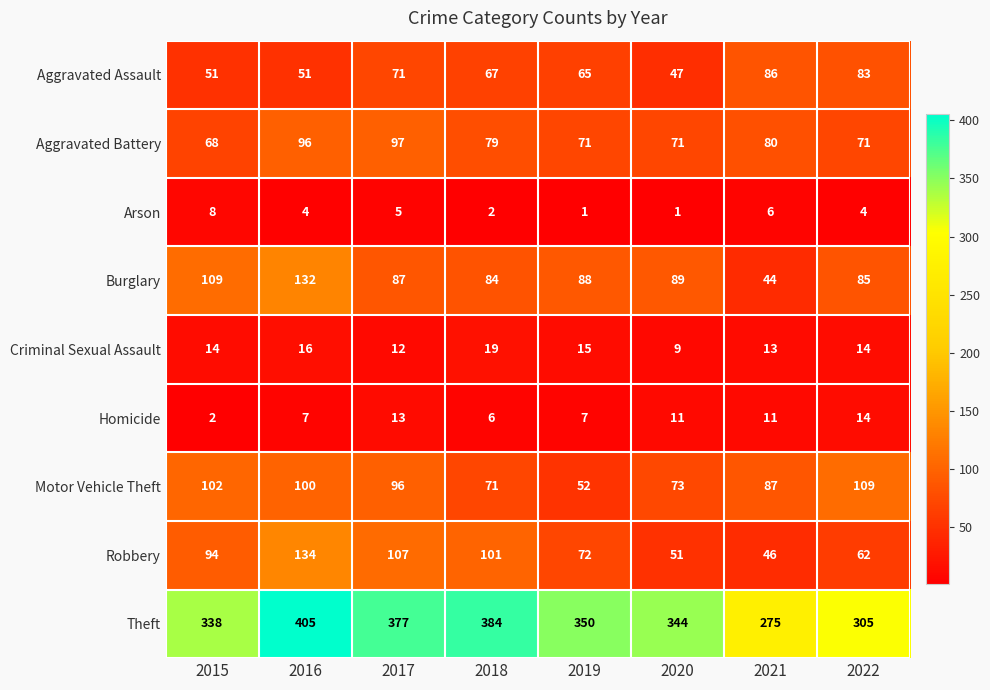

What is the sum of the Robbery values at 2015 and 2019?

166